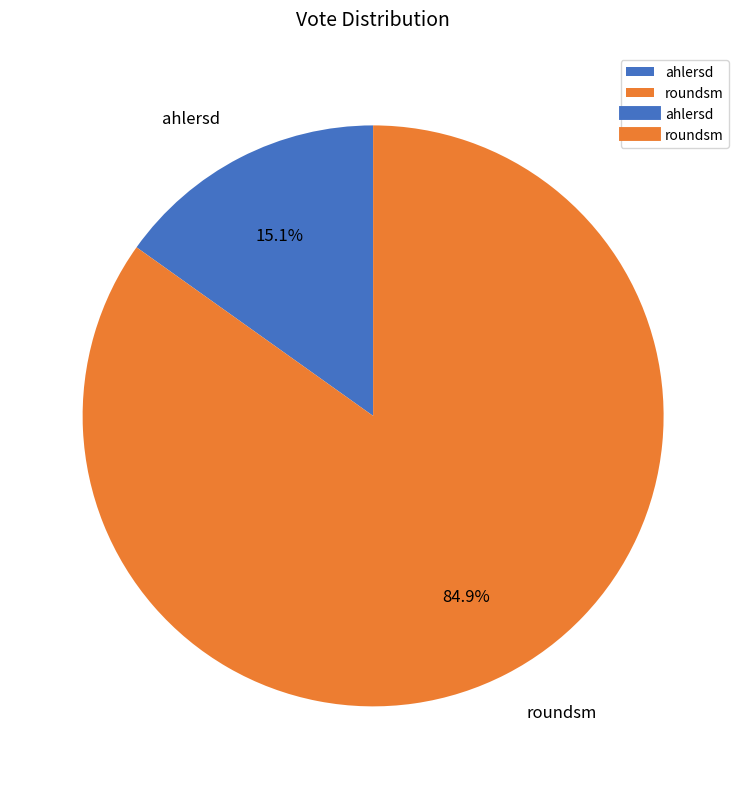

How much of the chart is everything except ahlersd?

84.9%